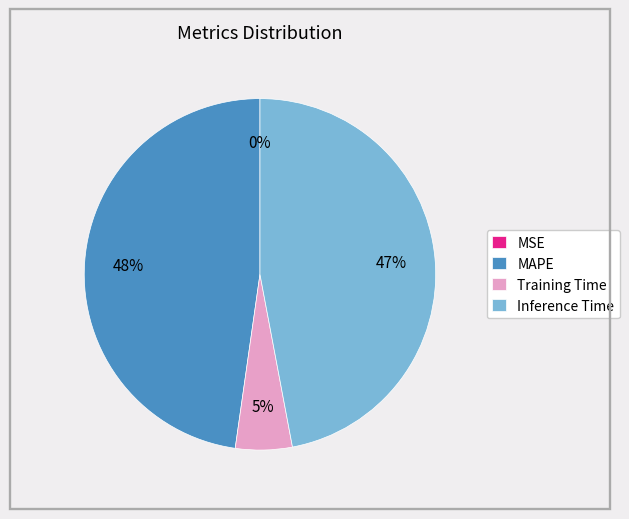

Does any single category account for the majority?

No